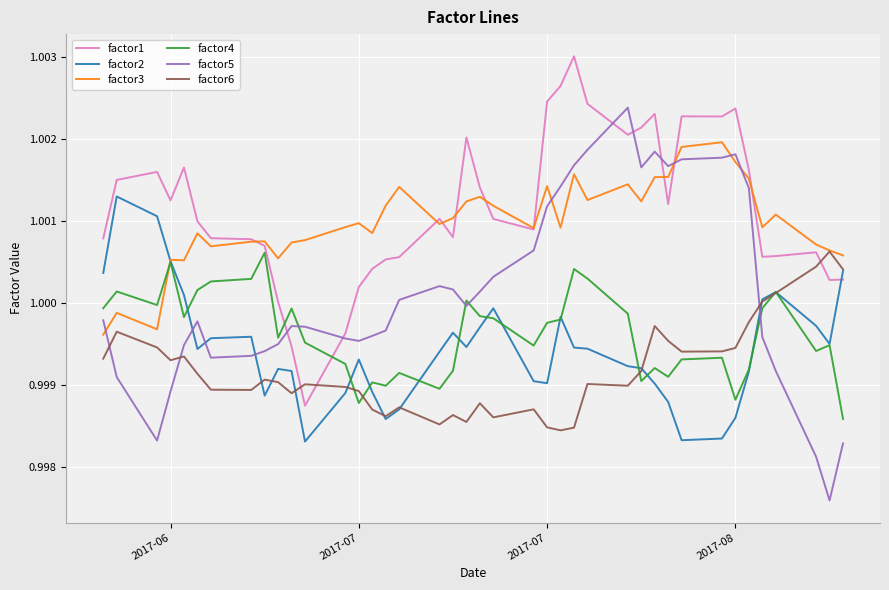

In factor2, how many points are higher than both neighbors (excluding endpoints)?

8